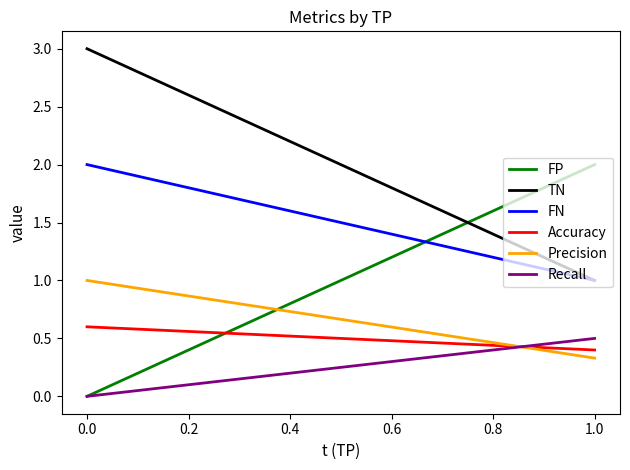

Count the FN values in the range 1 to 2.

3